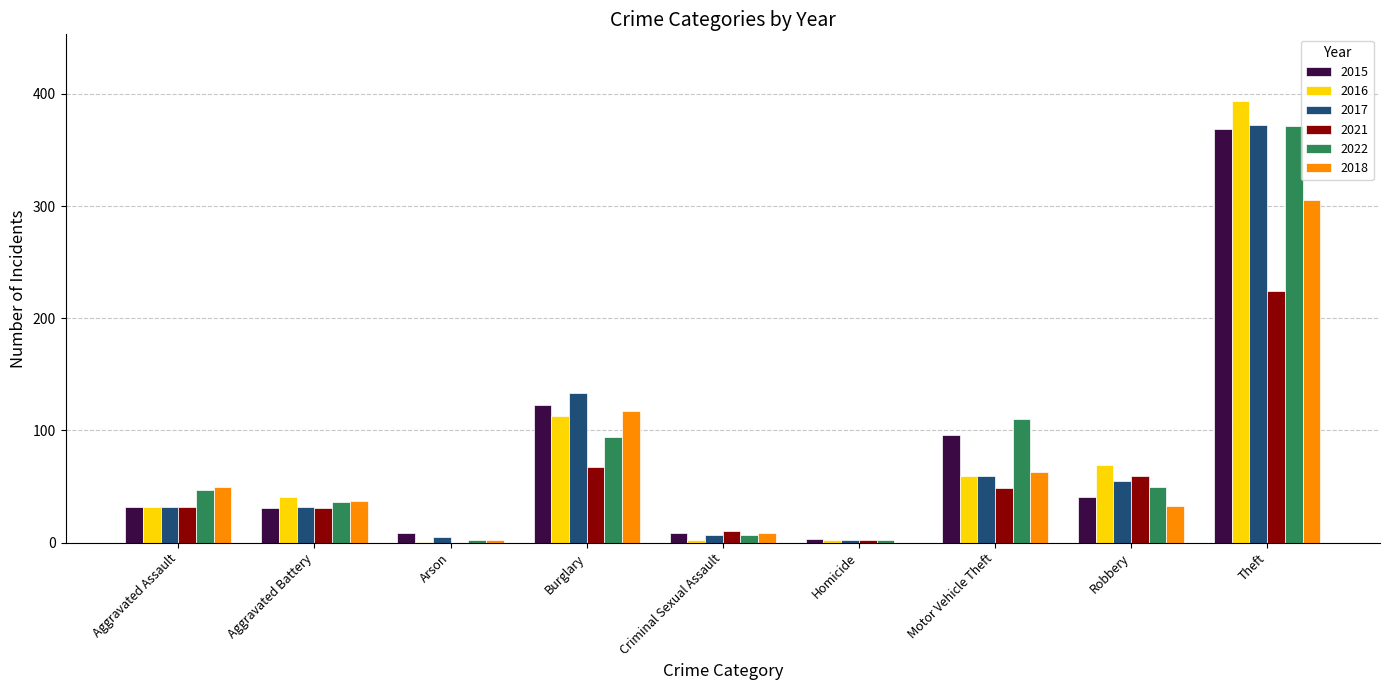

How many series are shown in this chart?

6